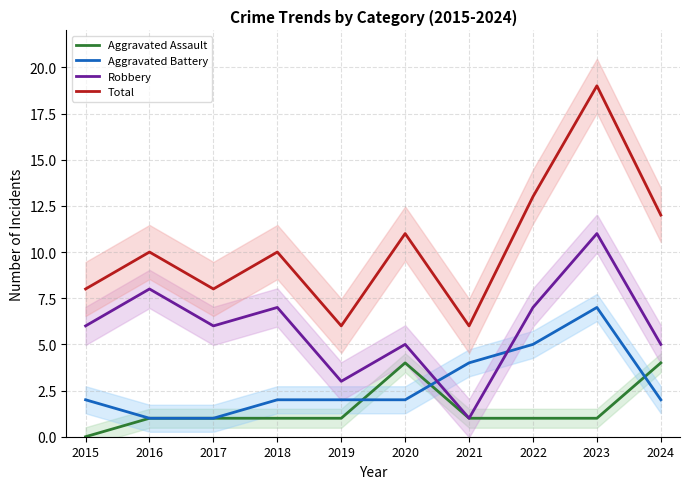

Which series changed the most between 2017 and 2021?

Robbery